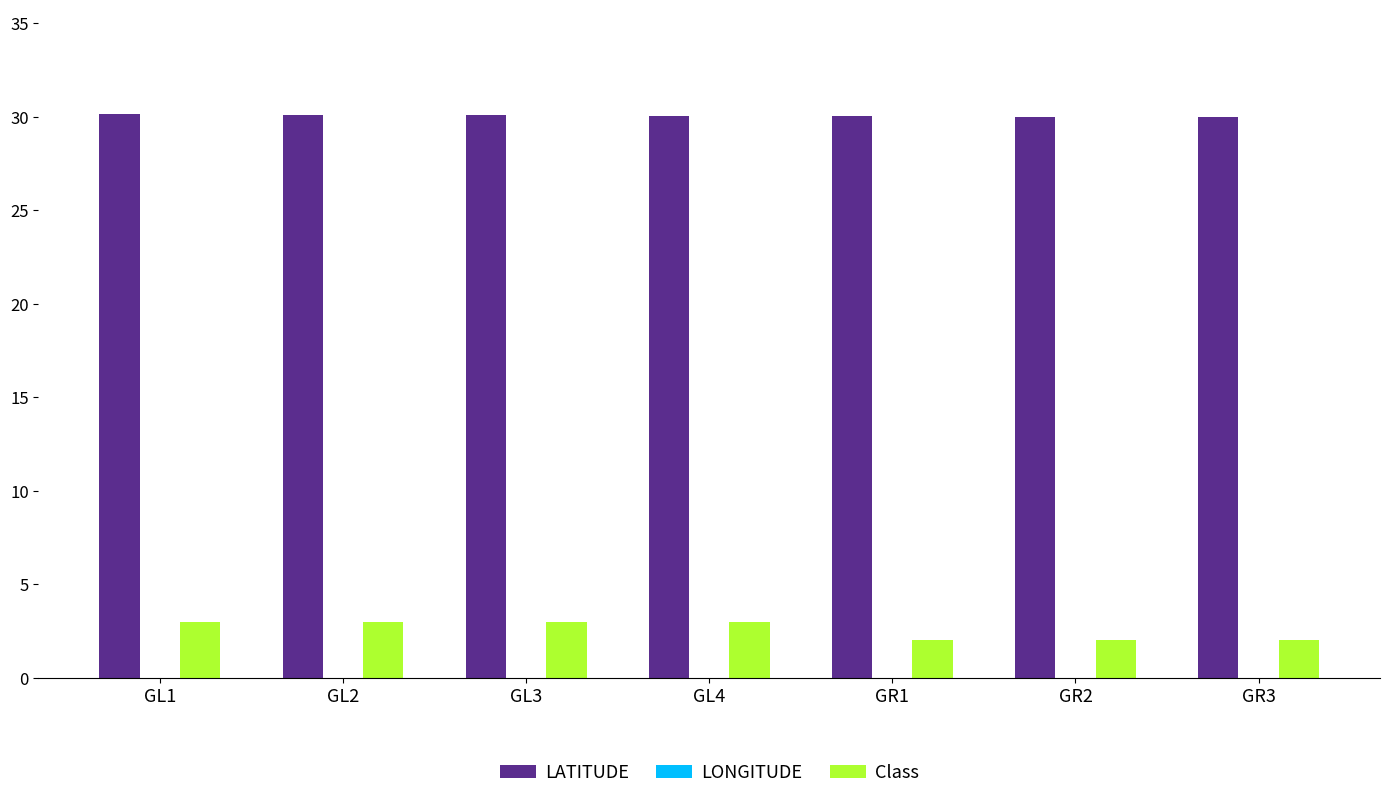

What position from the right is GR1?

3